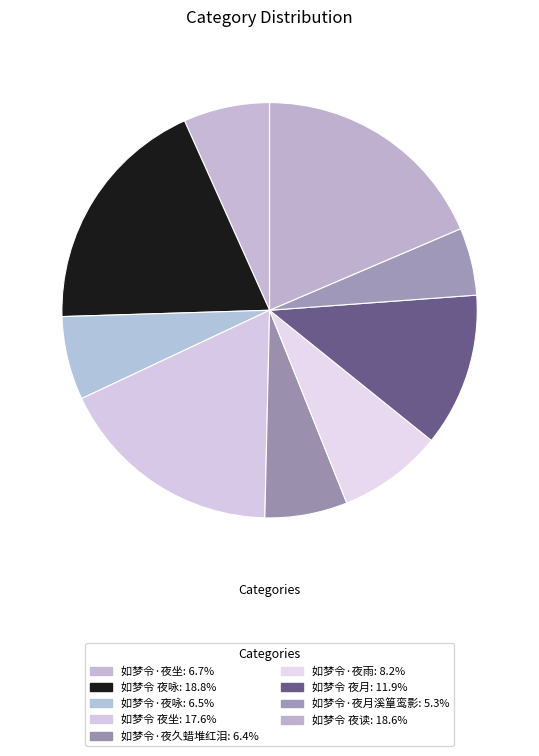

To the nearest percent, what percentage of the pie is 如梦令·夜雨?

8%